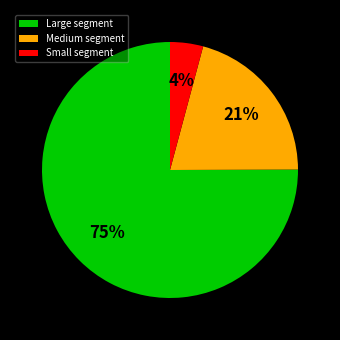

How many slices are in this pie chart?

3